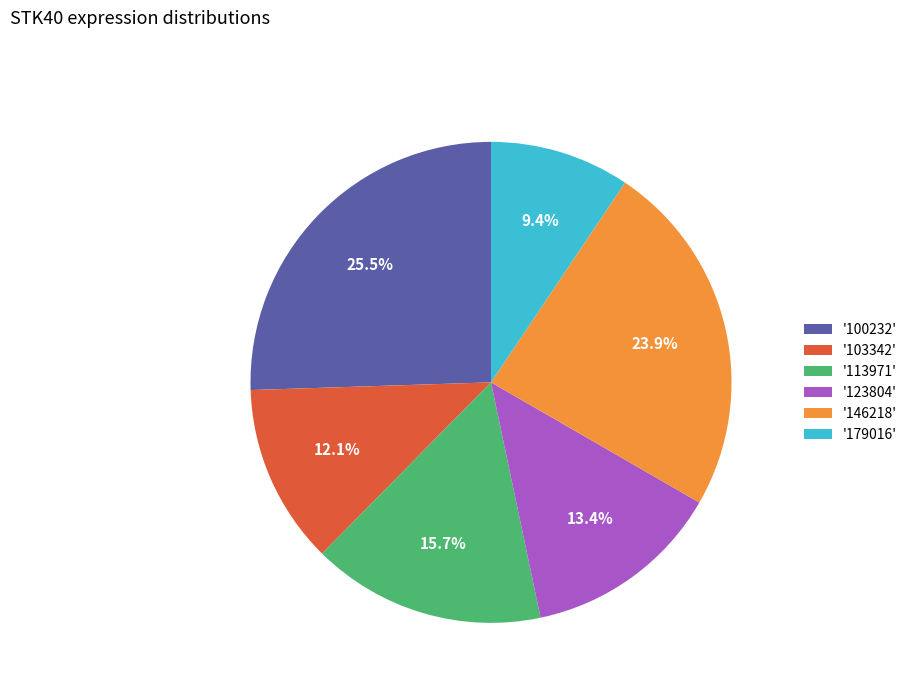

Which category has the biggest portion of the pie?

'100232'